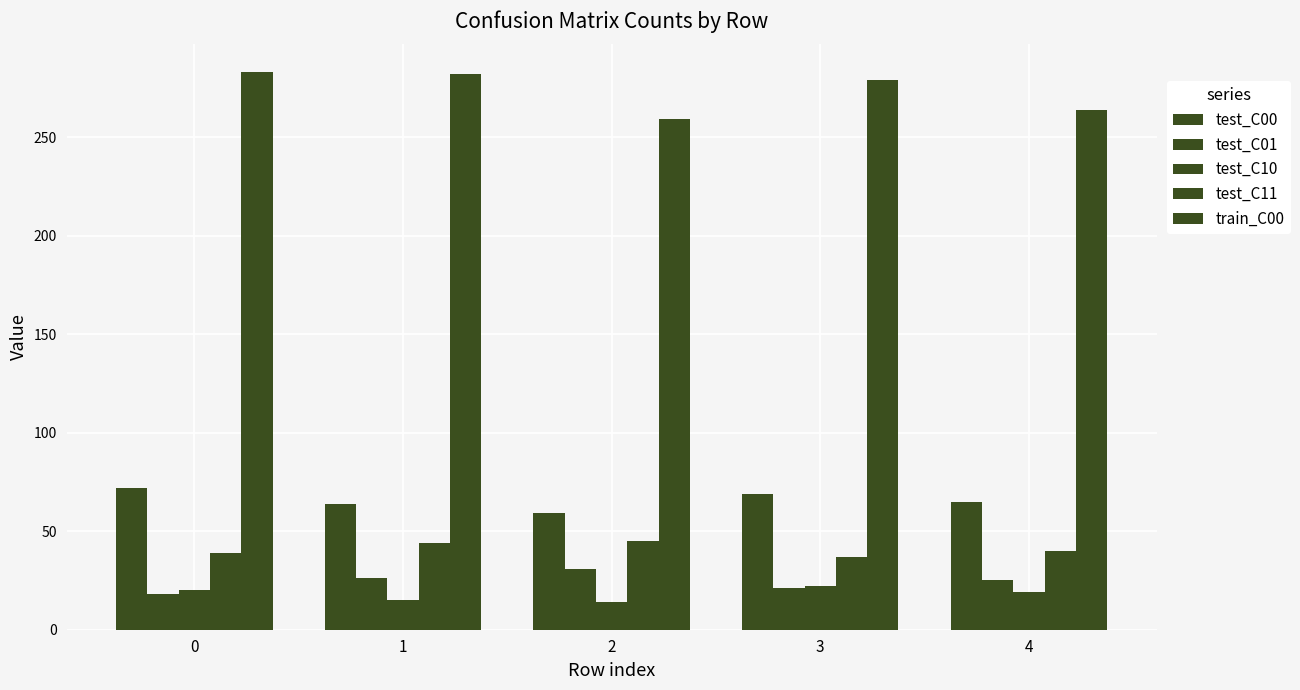

True or false: test_C11 has a value of 56 at 3.

False